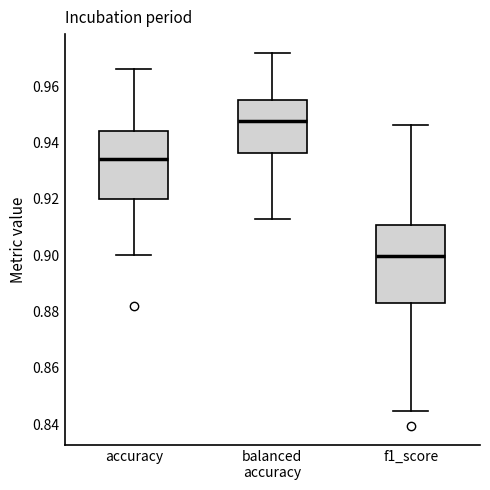

Which box's median line is the lowest?

f1_score